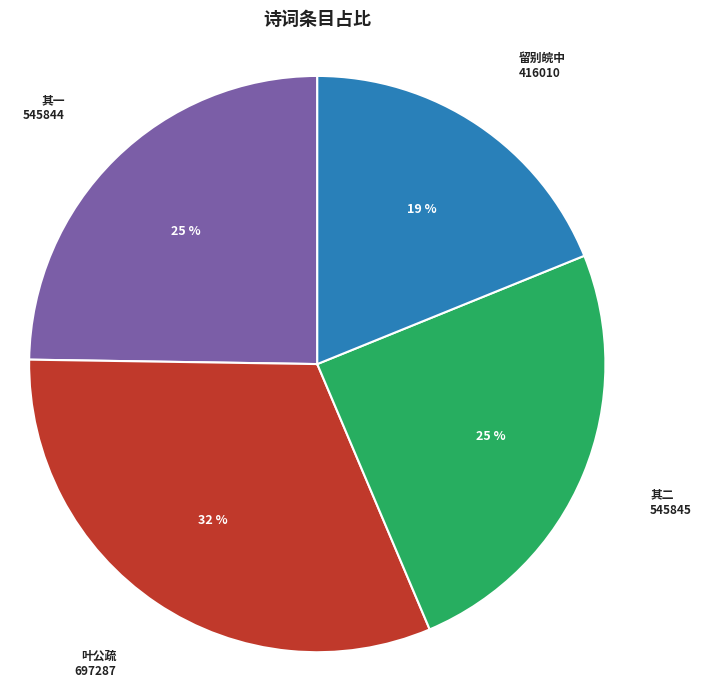

Is there a majority slice in this chart?

No